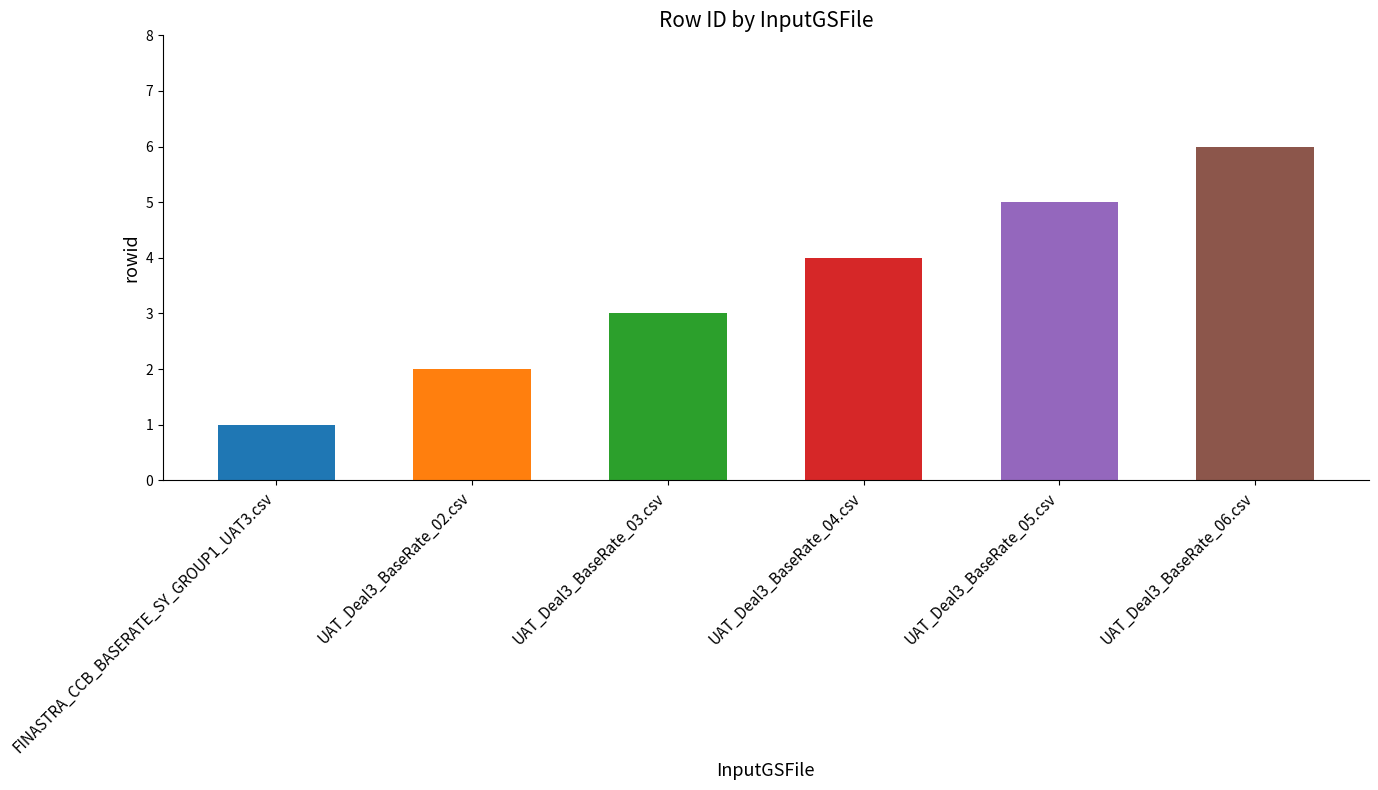

The value at UAT_Deal3_BaseRate_03.csv is 3. True or false?

True